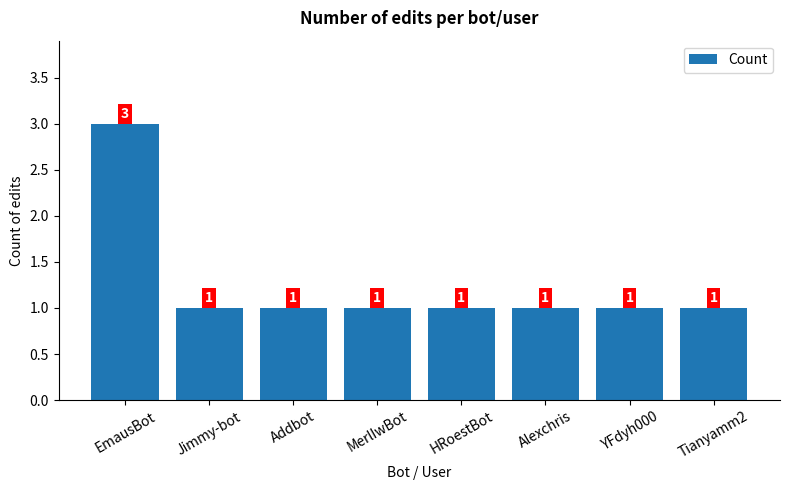

Is it true that the value at YFdyh000 is 2?

False